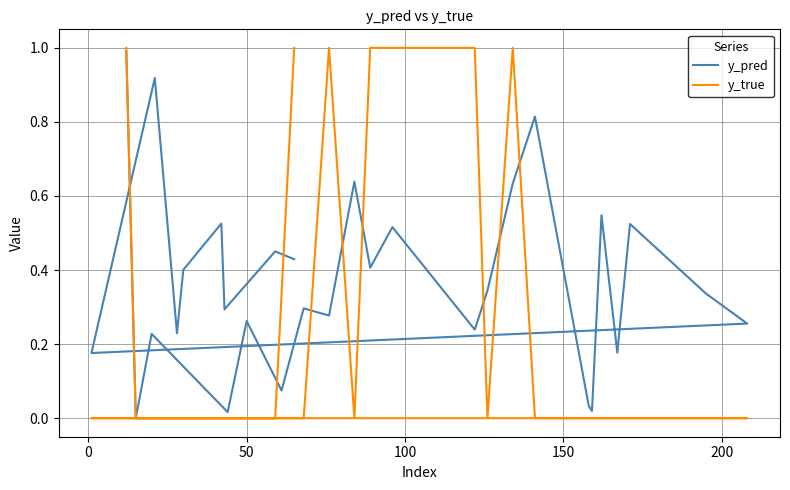

Which series has the largest total across all categories?

y_pred